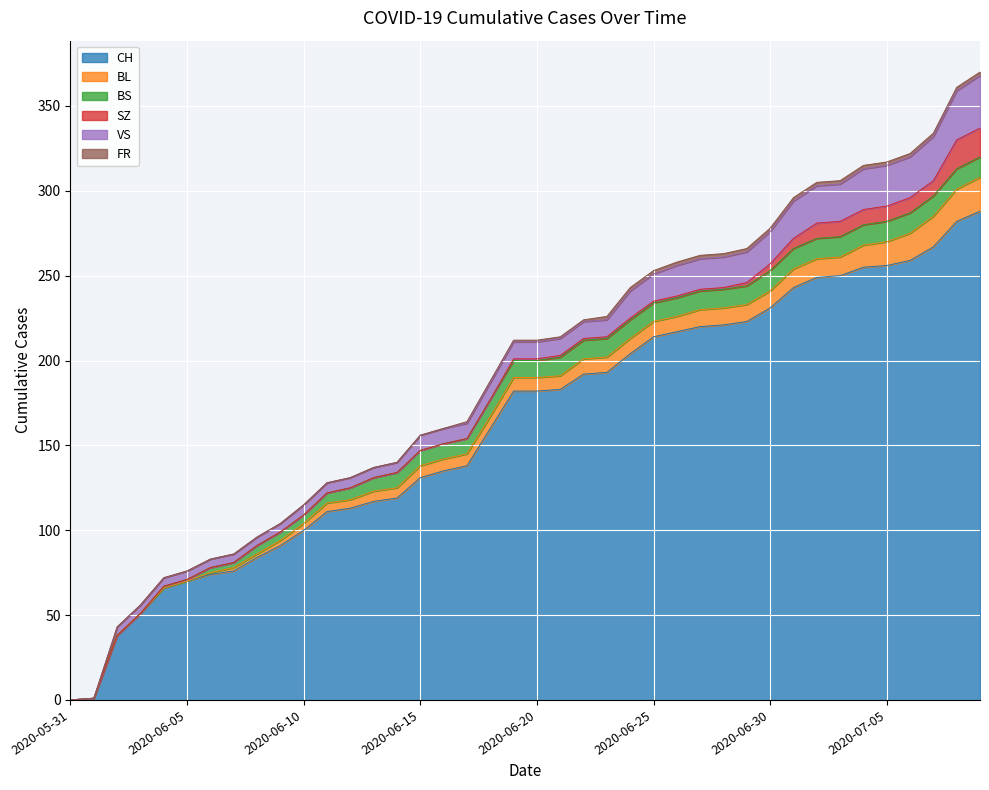

Is the value of SZ at 2020-06-13 greater than the value of FR at 2020-06-27?

No